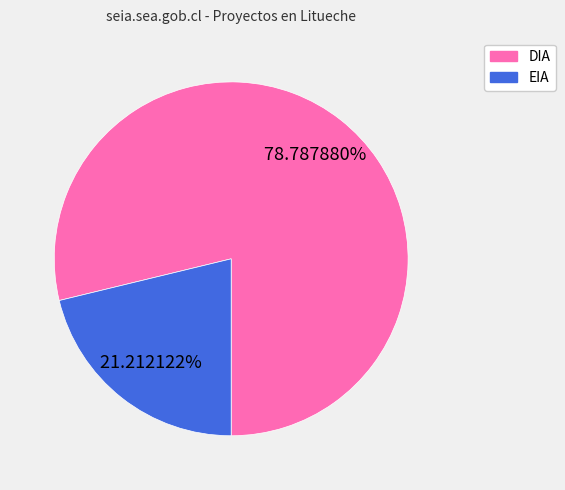

How many slices are in this pie chart?

2